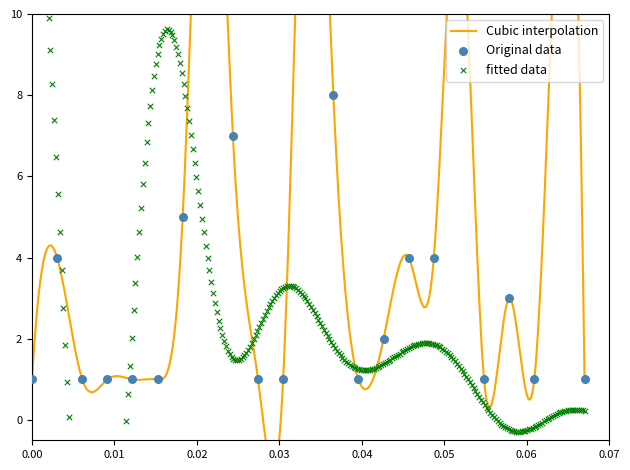

Between 3 and 1, which is larger?

3